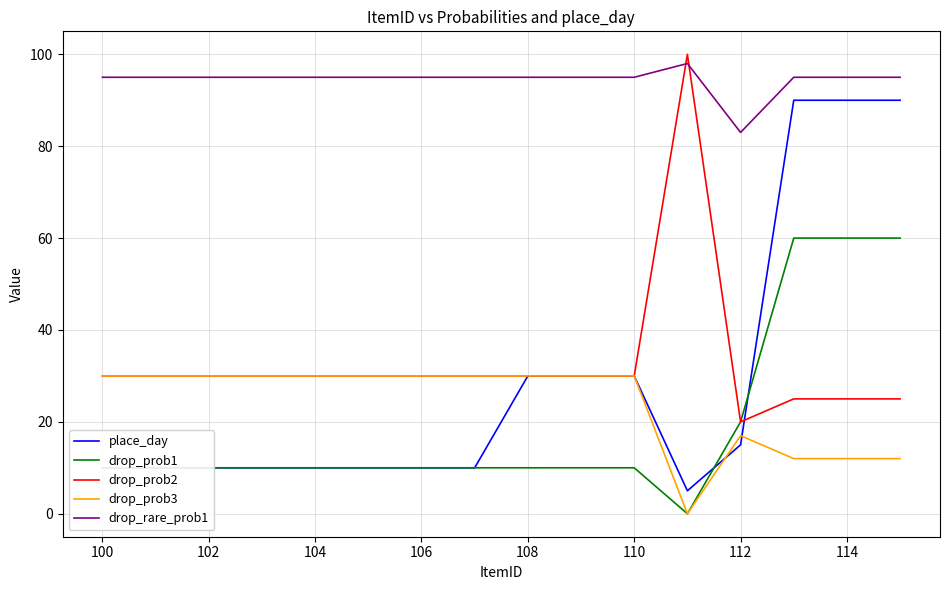

What is the maximum value shown in the chart?

100